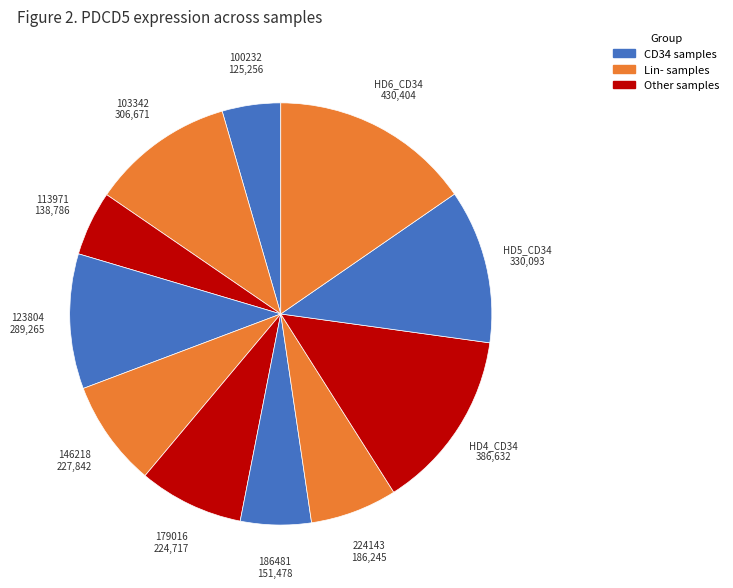

How many segments does this pie chart have?

11